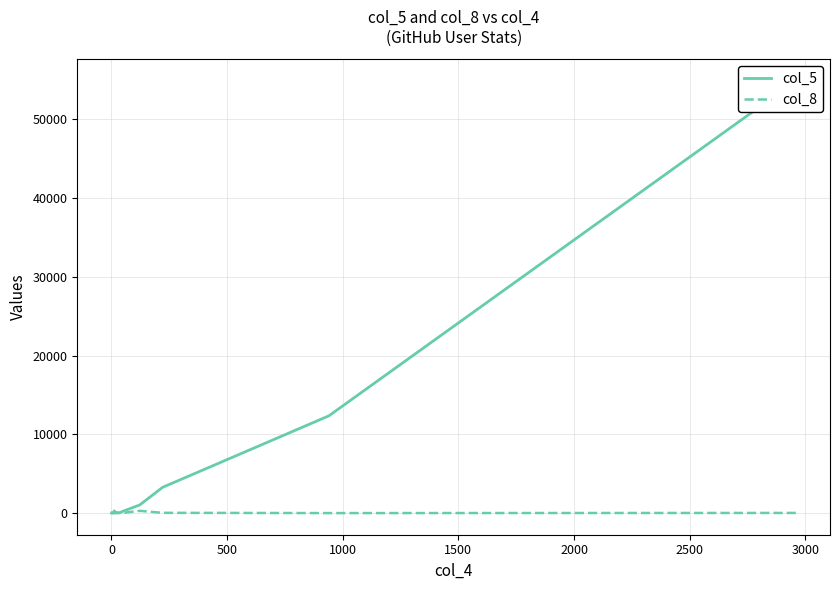

Which series has the largest total across all categories?

col_5